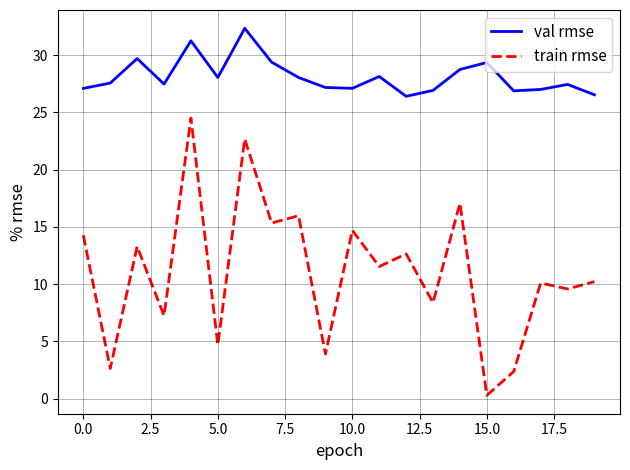

How many interior local peaks does the train rmse series have?

8